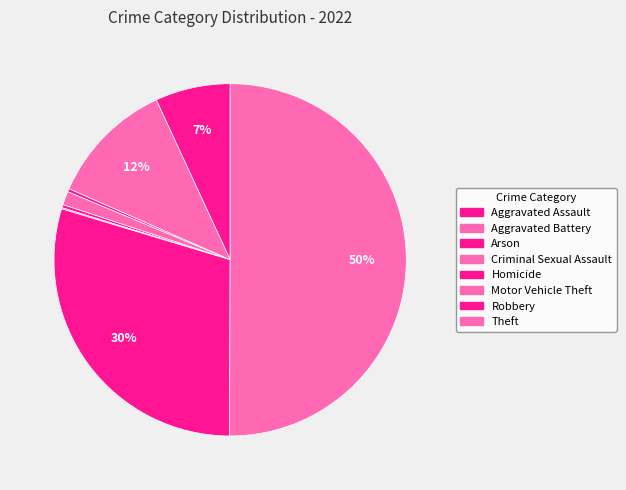

The Criminal Sexual Assault slice represents 1% of the pie. True or false?

True